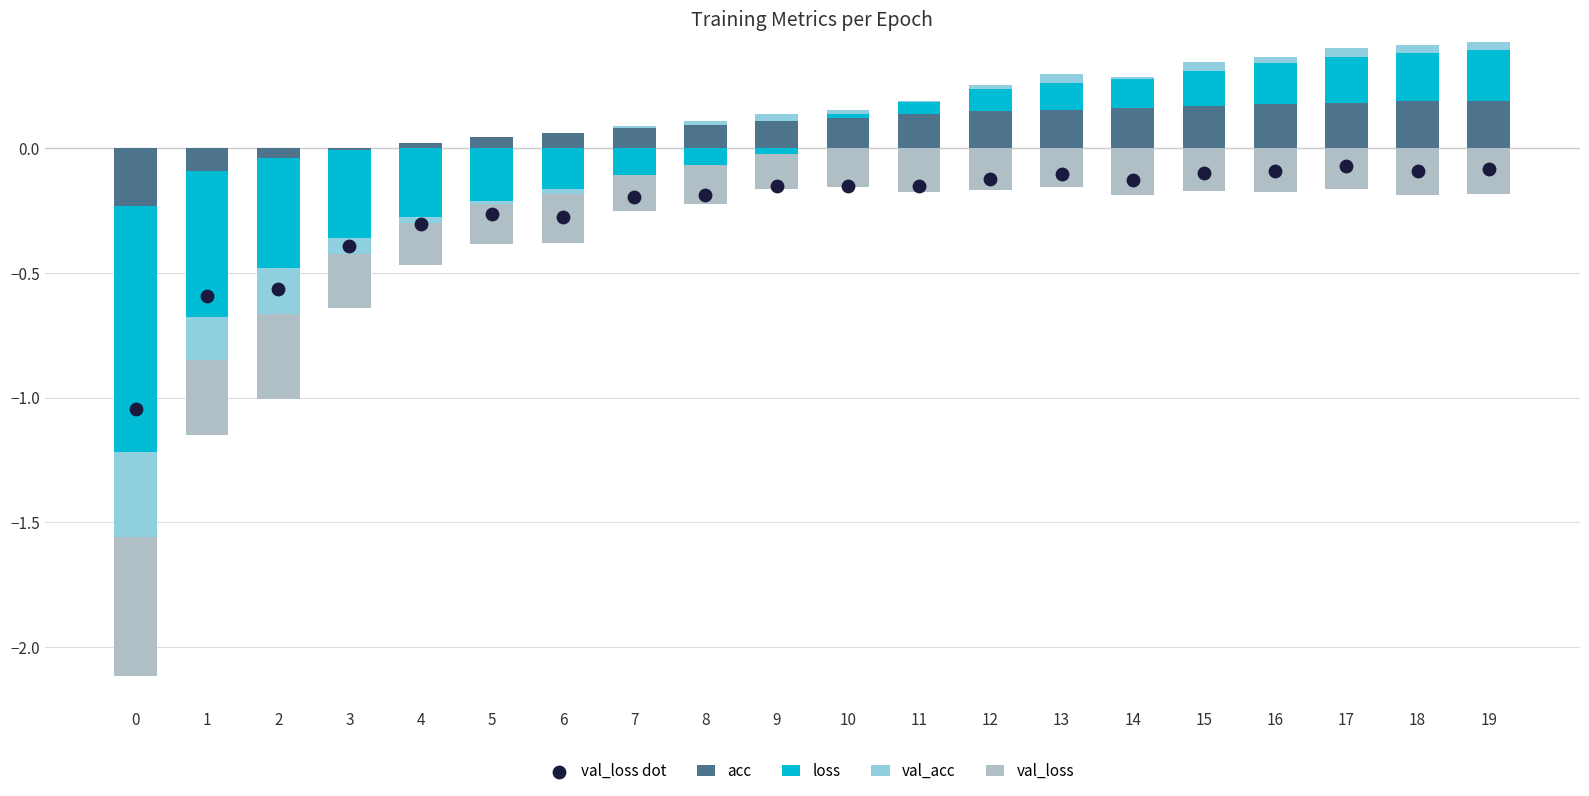

Which series has the largest Y range (max minus min)?

val_loss dot